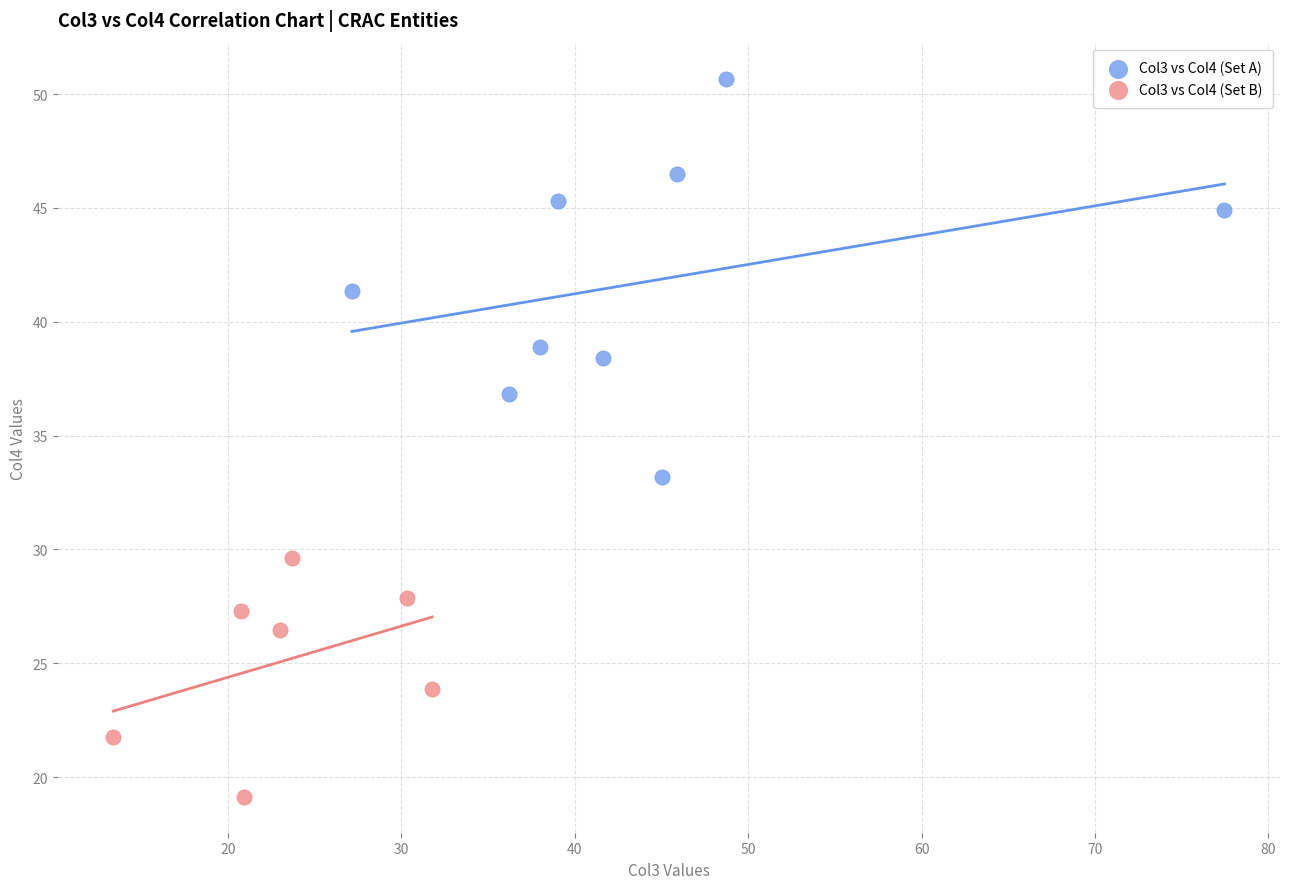

Which series contains the highest Y value?

Col3 vs Col4 (Set A)